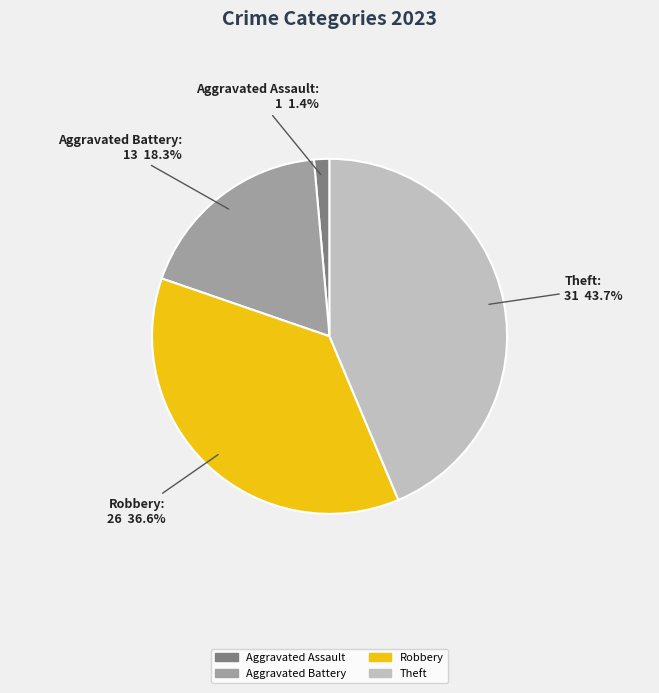

Is there a majority slice in this chart?

No